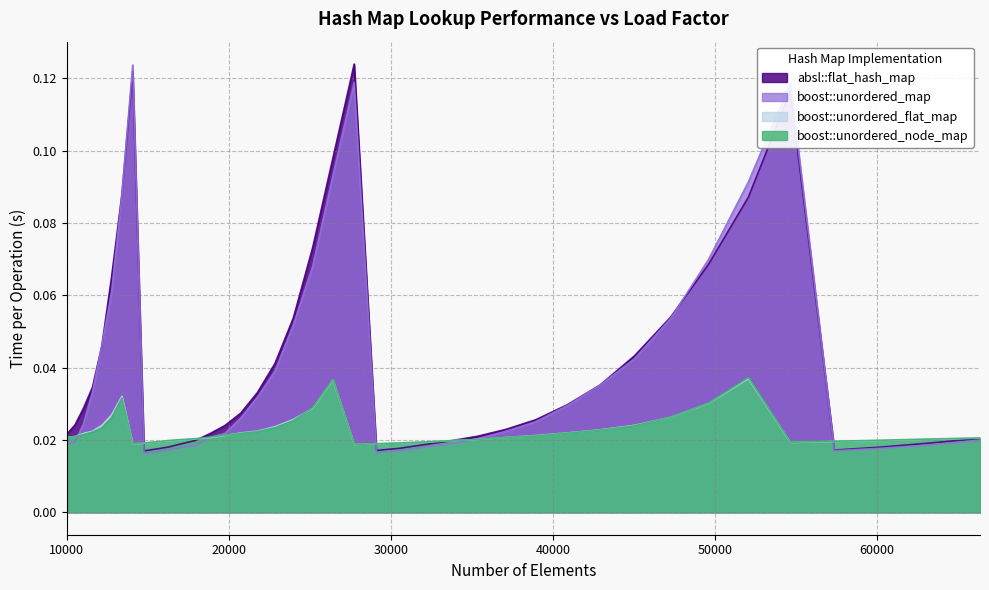

After their last crossing, which series has the higher values: boost::unordered_node_map or absl::flat_hash_map?

boost::unordered_node_map